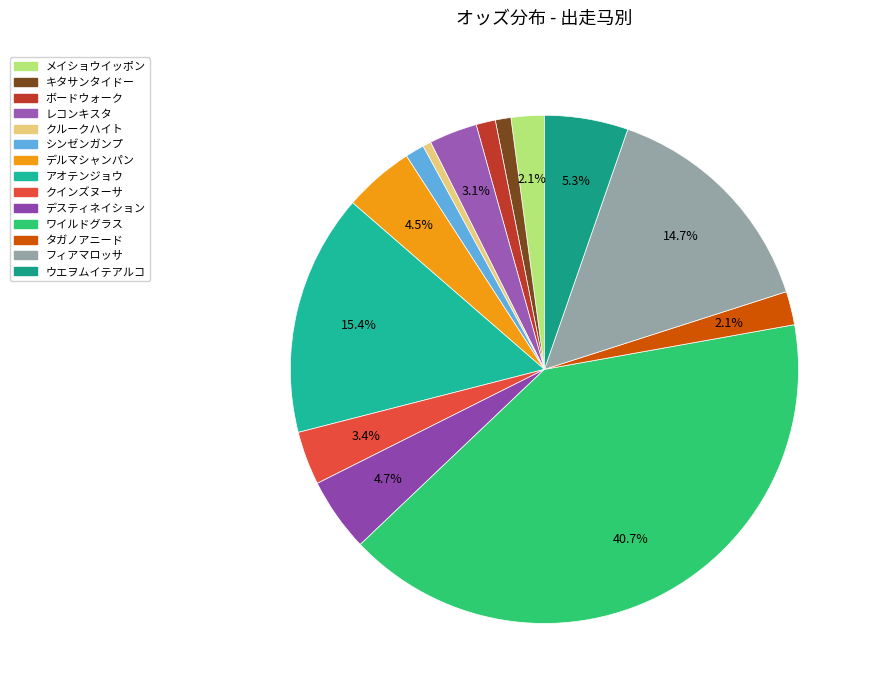

Combined, what portion of the pie is タガノアニード and アオテンジョウ?

17.5%